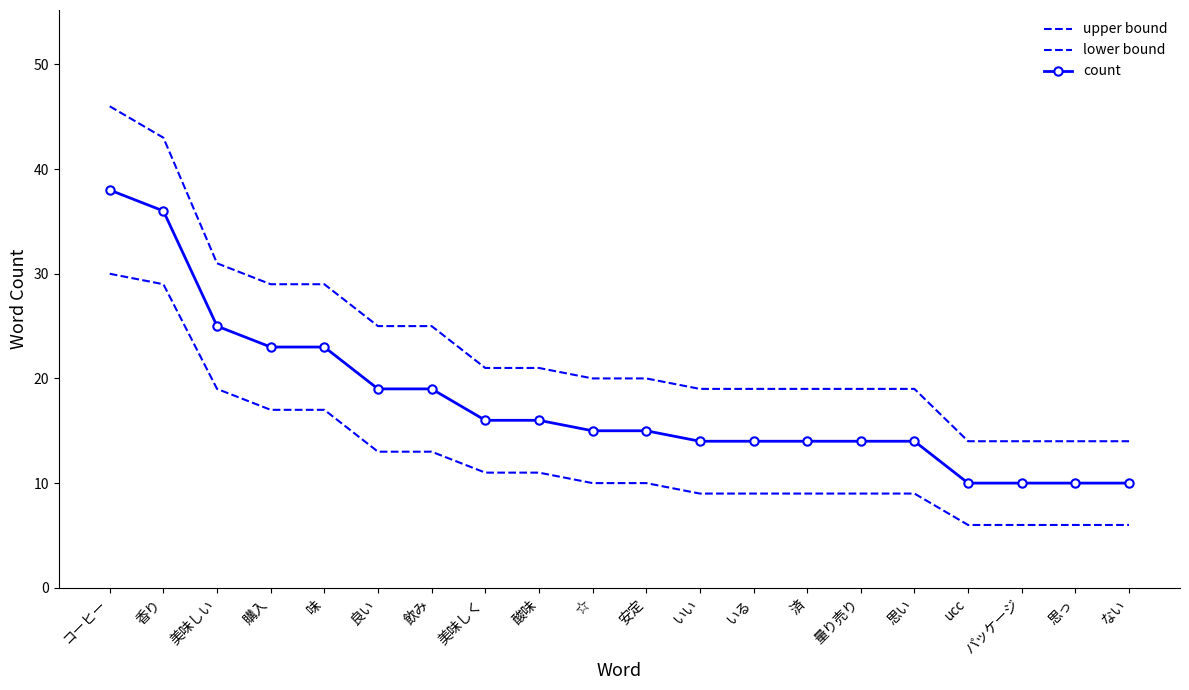

True or false: upper bound and lower bound intersect in this chart.

False